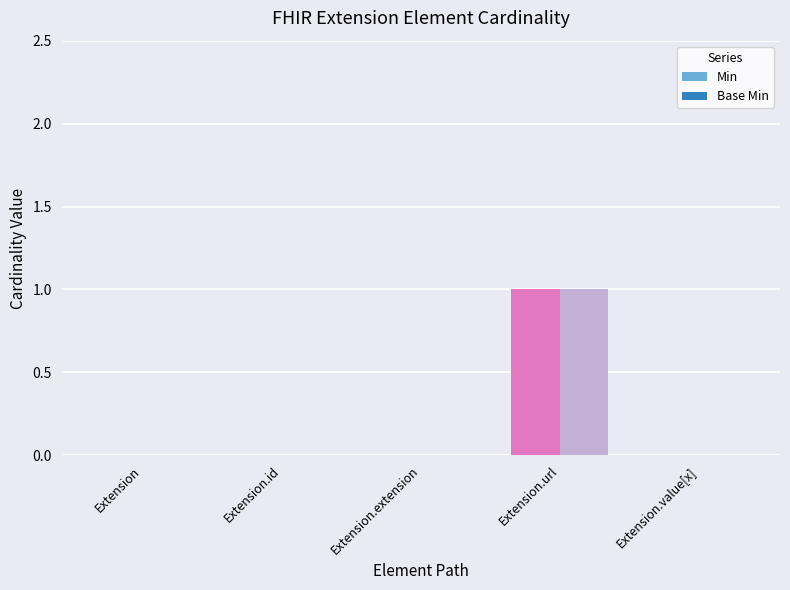

Is the value of Min at Extension.url greater than the value of Base Min at Extension.value[x]?

Yes